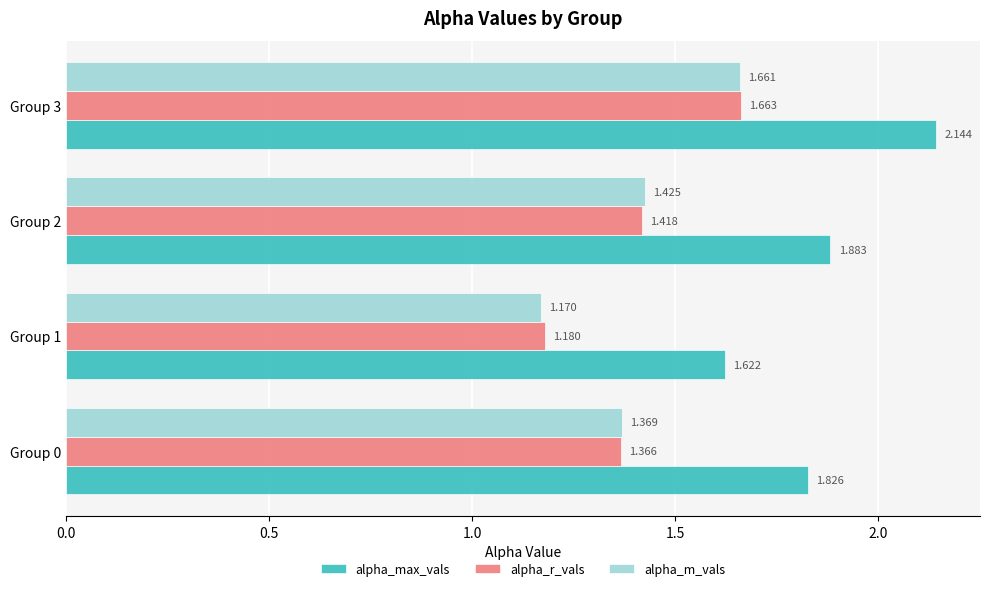

What is the sum of all alpha_m_vals values?

5.6